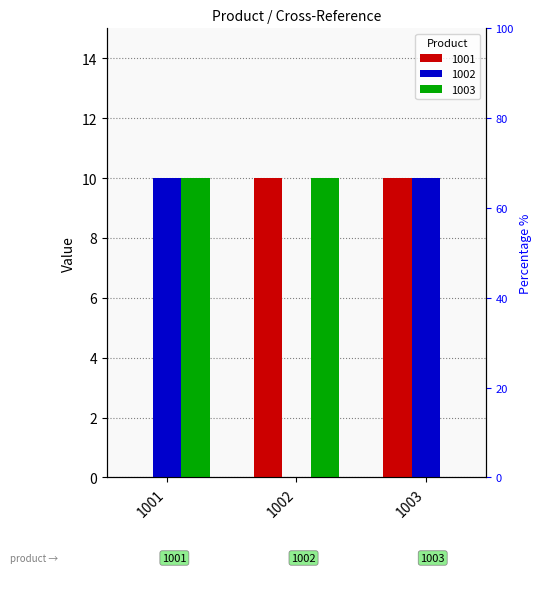

Reading left to right, what are all the values shown in this chart?

1001: 0	10	10
1002: 10	0	10
1003: 10	10	0